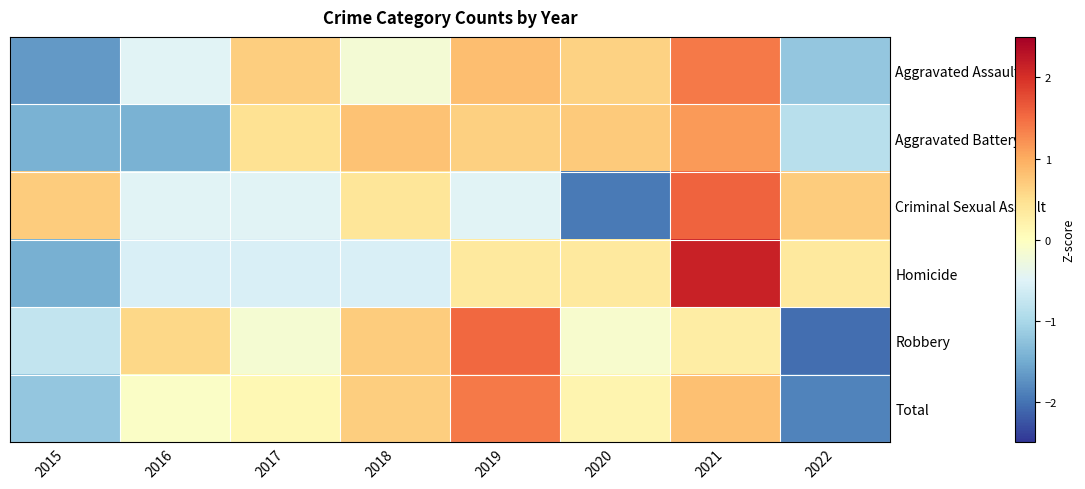

At how many categories does at least one series exceed 0?

8